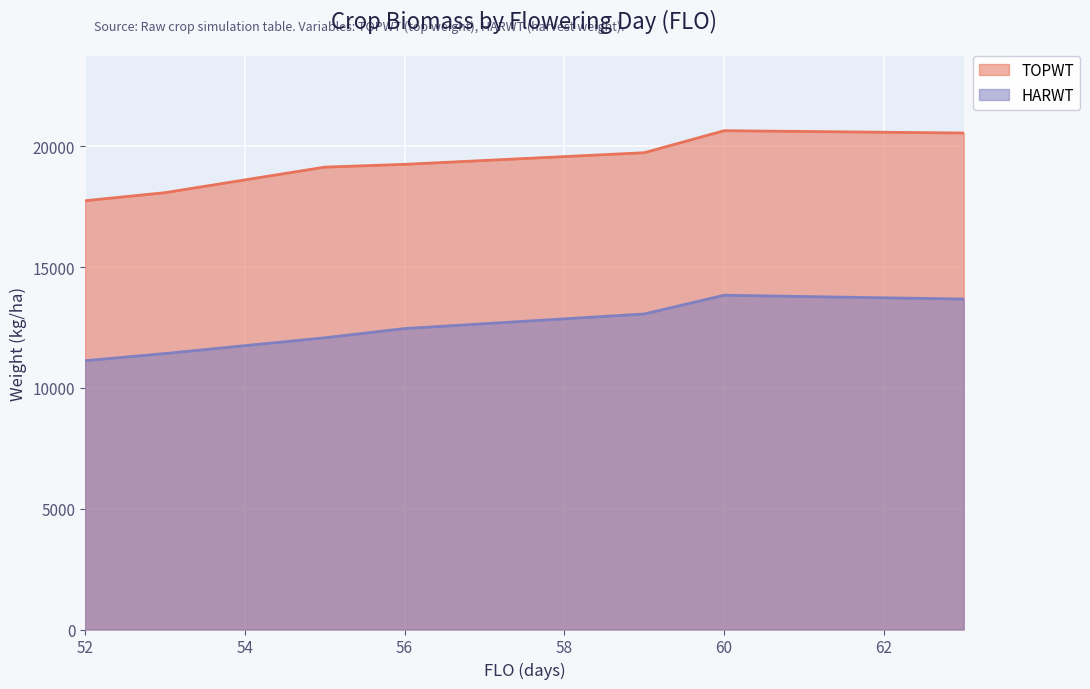

Does the chart display data point markers on the line(s)?

No